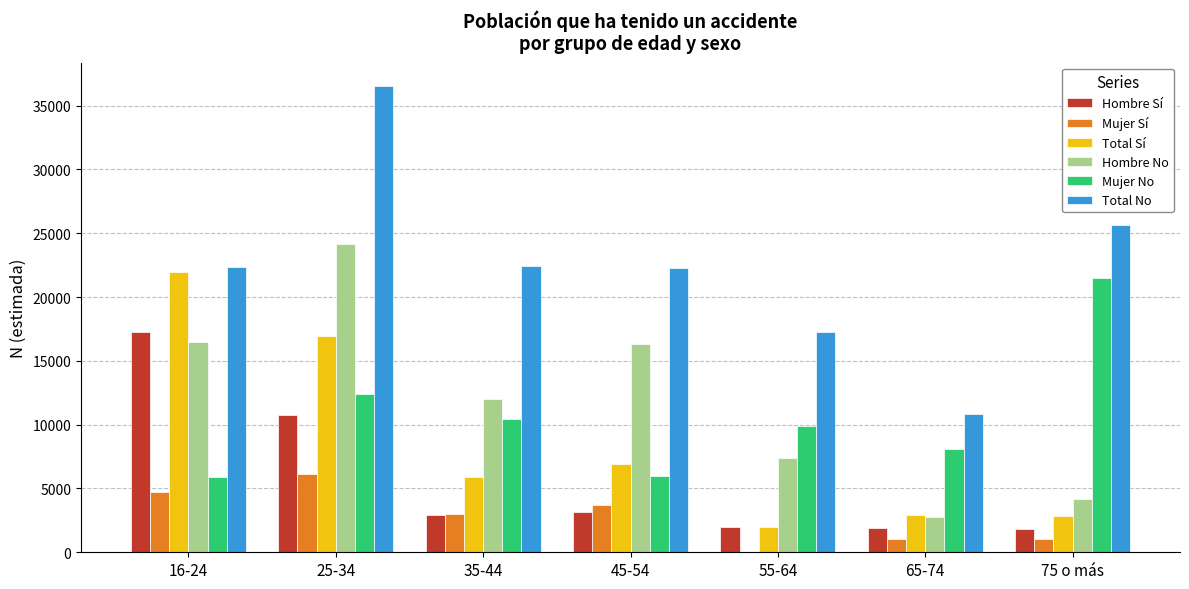

Which category has the highest value in the Mujer Sí series?

25-34